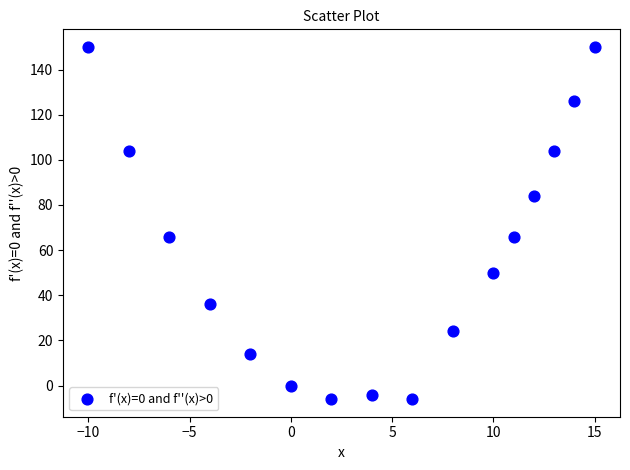

What is the range of Y values (max minus min)?

156